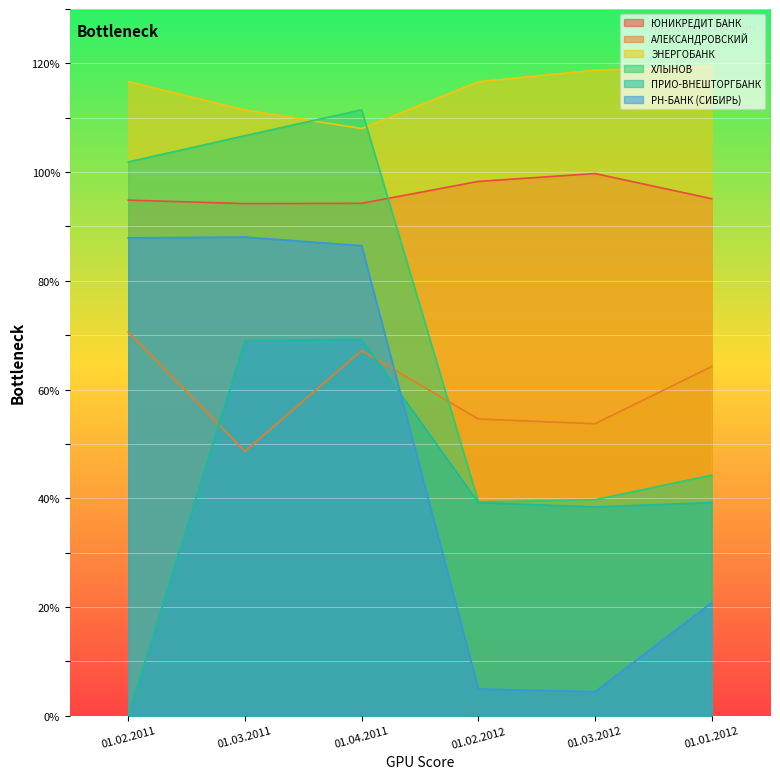

What is the sum of the АЛЕКСАНДРОВСКИЙ values at 01.04.2011 and 01.01.2012?

131.4